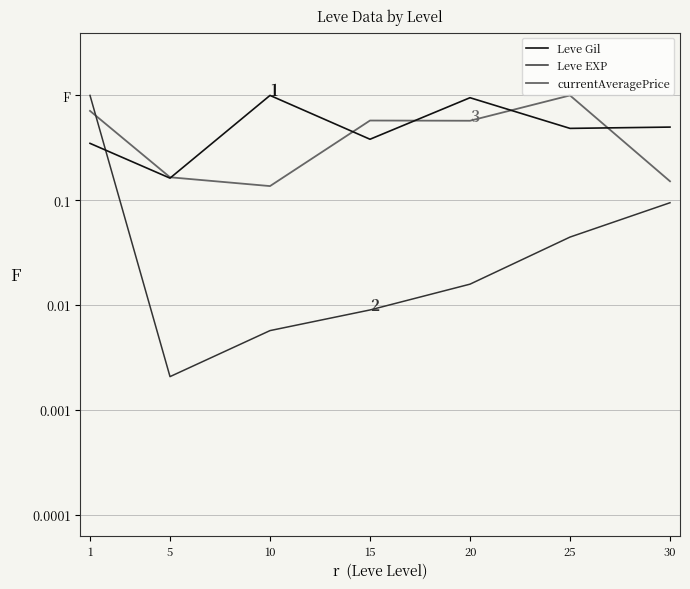

What are all the series names shown in the legend?

Leve Gil, Leve EXP, currentAveragePrice